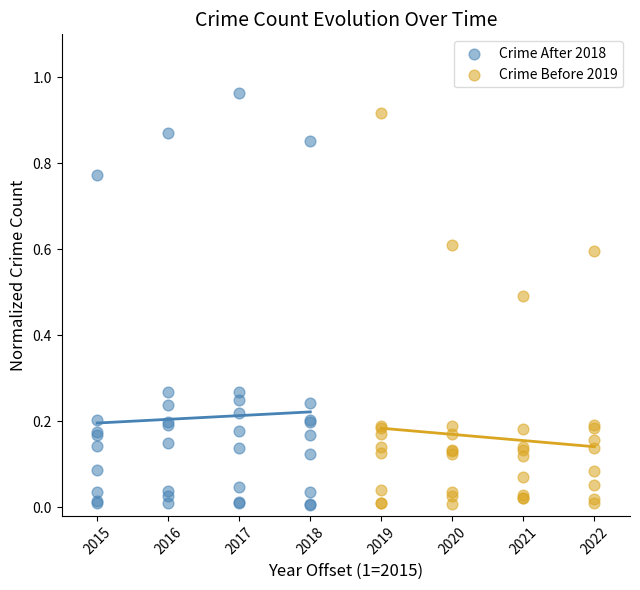

Which series has the widest spread of Y values?

Crime After 2018